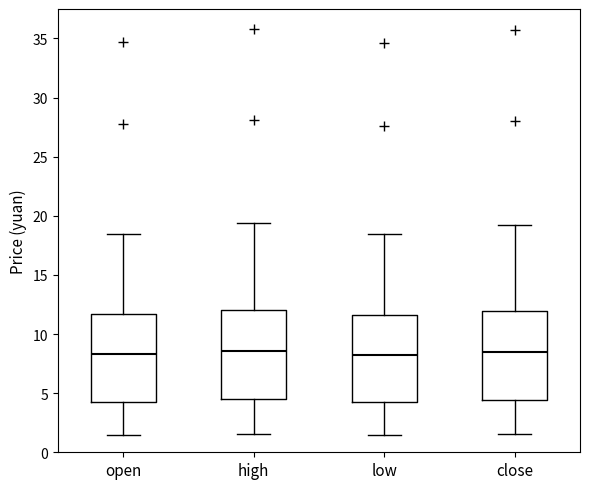

Where does the lower whisker of the box for close end on the y-axis? The values are not printed on the chart, so give them approximately, as read against the axis.

1.5